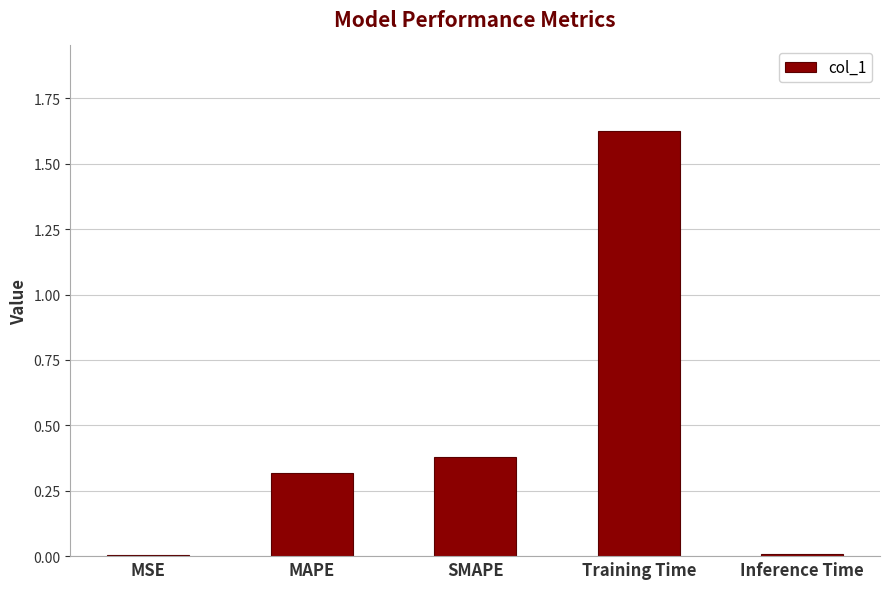

Is it true that the value at Inference Time is 0.0?

True